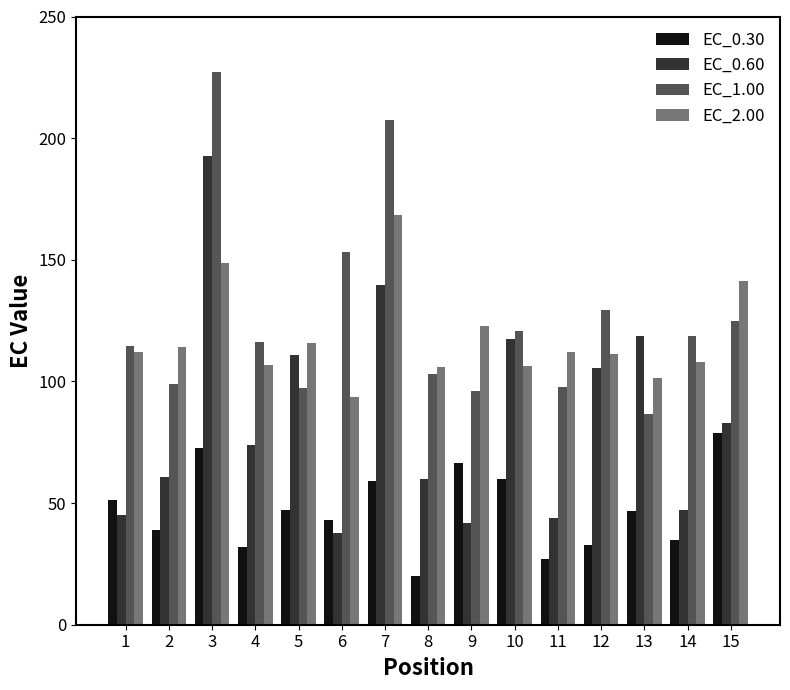

What is the value of the EC_2.00 bar at the 4th from the left?

106.9